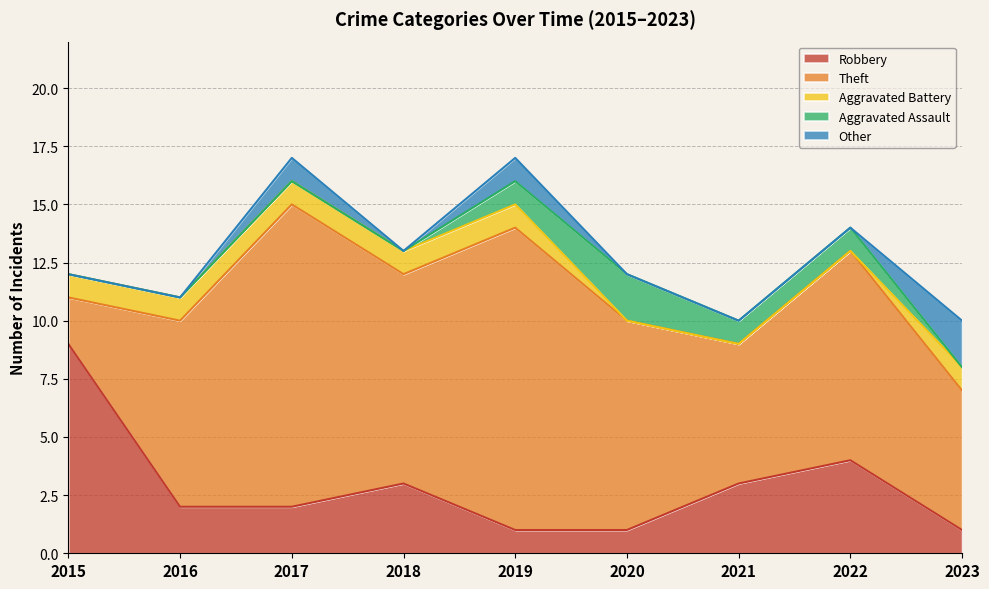

At which category is the sum across all series the highest?

2017